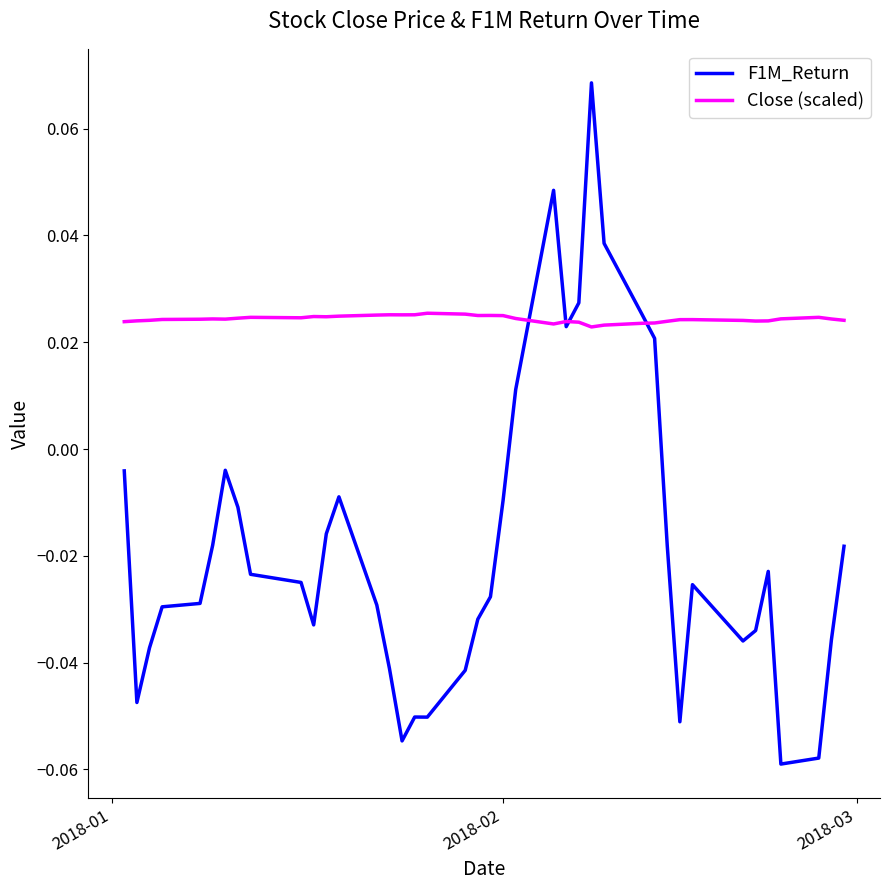

List the series in order of their overall mean, highest first.

Close (scaled), F1M_Return